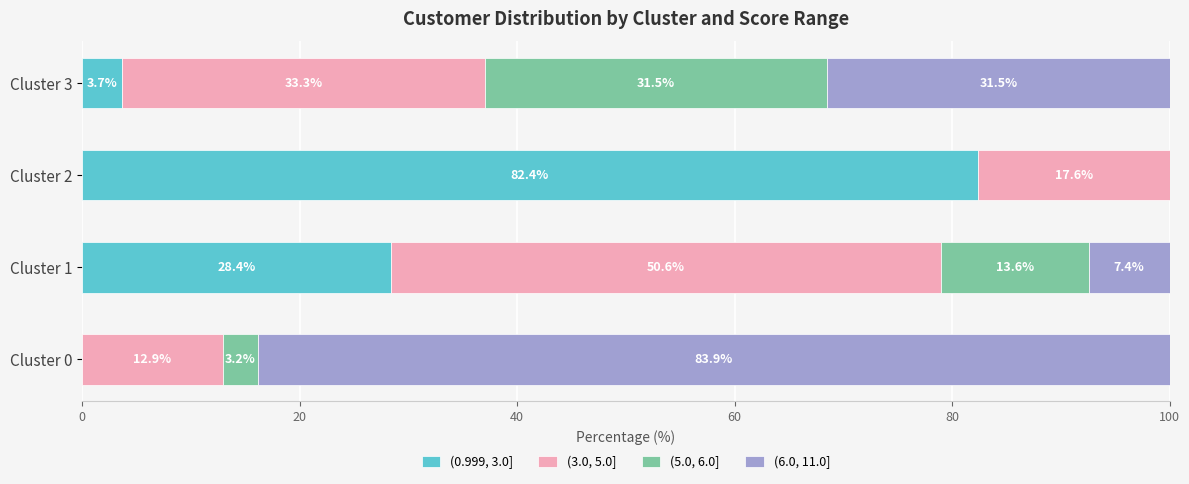

What is the total value across all series at Cluster 0?

100.0